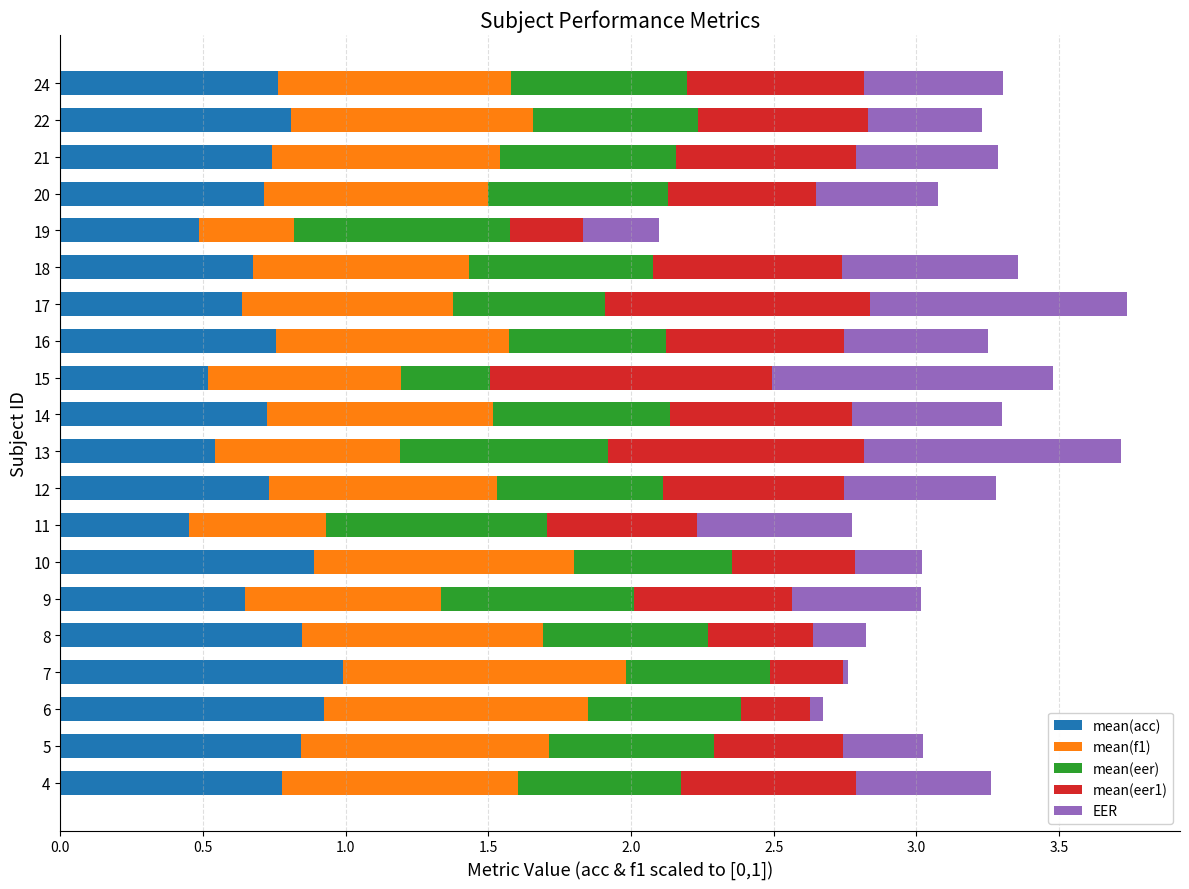

What is the sum of the mean(acc) values at 14 and 4?

1.5